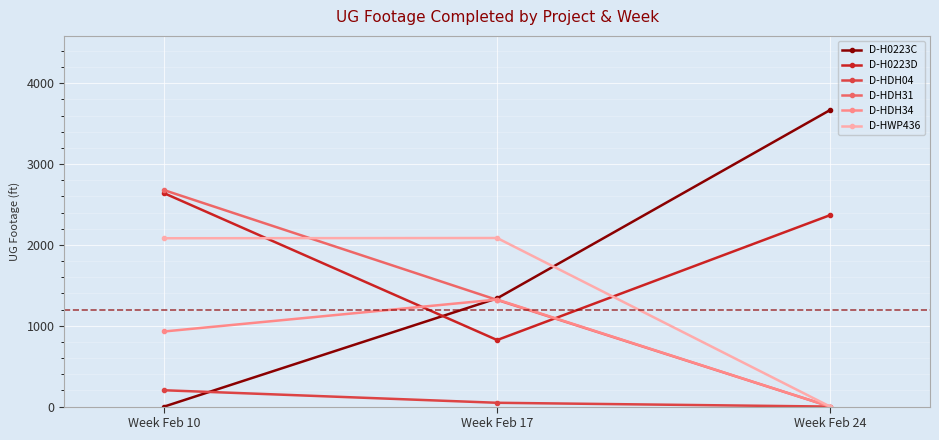

What is the total value across all series at Week Feb 10?

8529